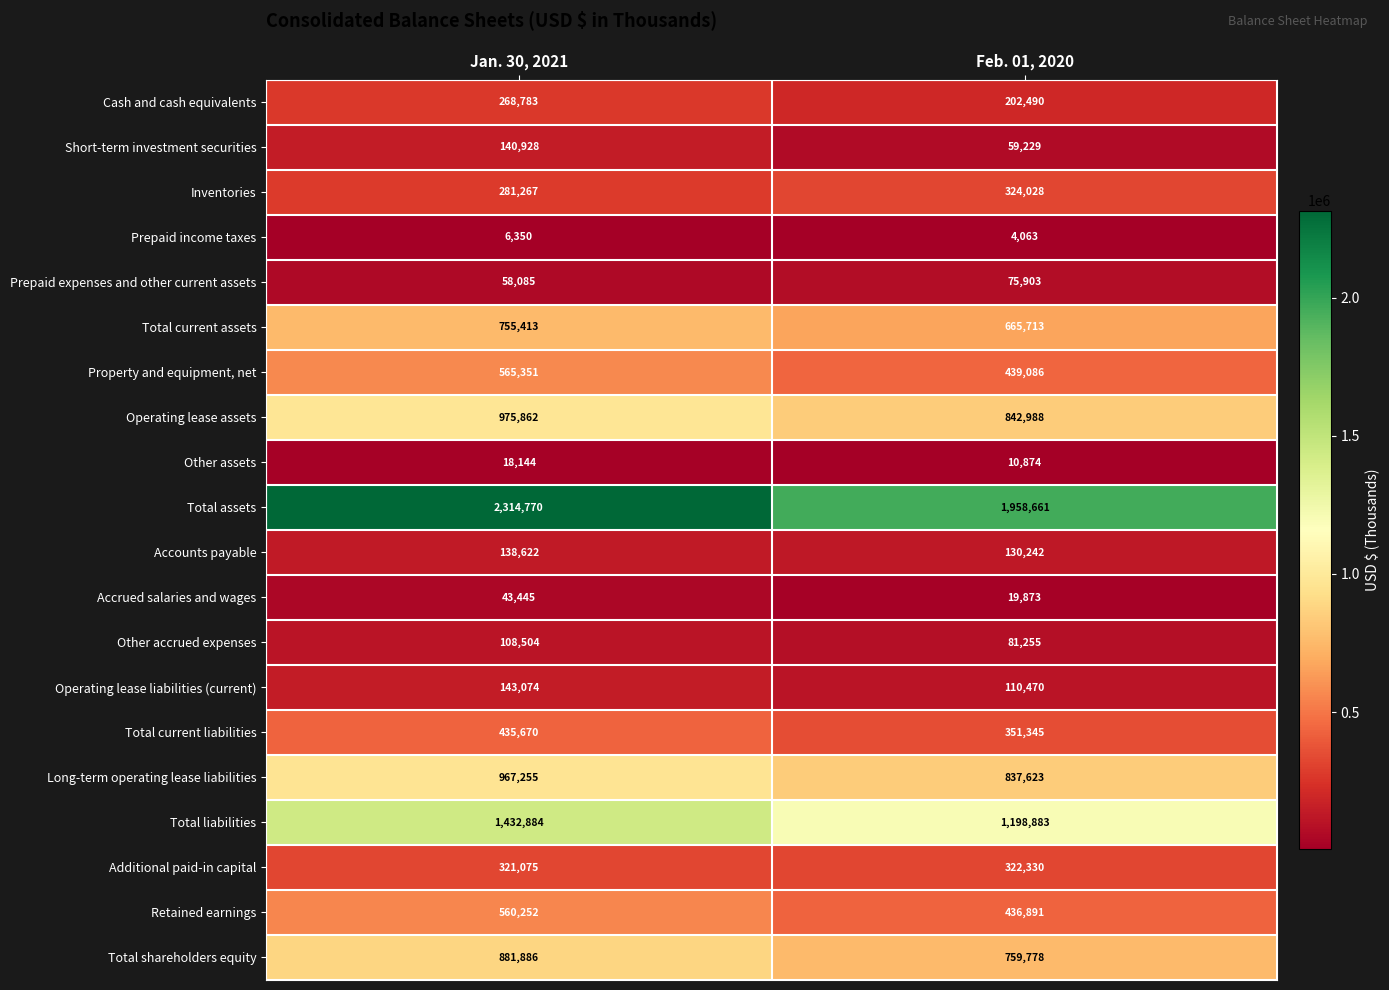

List the series in order of their peak value, highest first.

Total assets, Total liabilities, Operating lease assets, Long-term operating lease liabilities, Total shareholders equity, Total current assets, Property and equipment, net, Retained earnings, Total current liabilities, Inventories, Additional paid-in capital, Cash and cash equivalents, Operating lease liabilities (current), Short-term investment securities, Accounts payable, Other accrued expenses, Prepaid expenses and other current assets, Accrued salaries and wages, Other assets, Prepaid income taxes